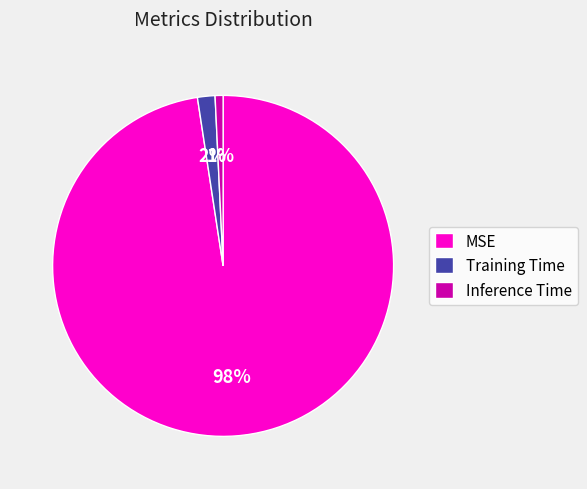

Count the number of slices in the pie.

3